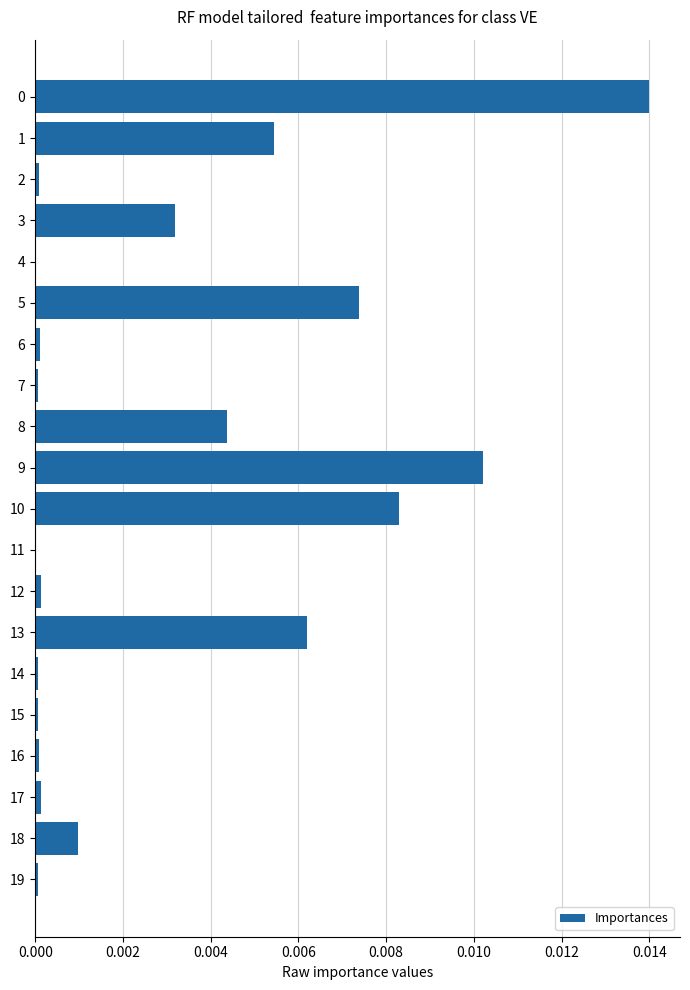

True or false: the data shows 0.0 at 15.

True